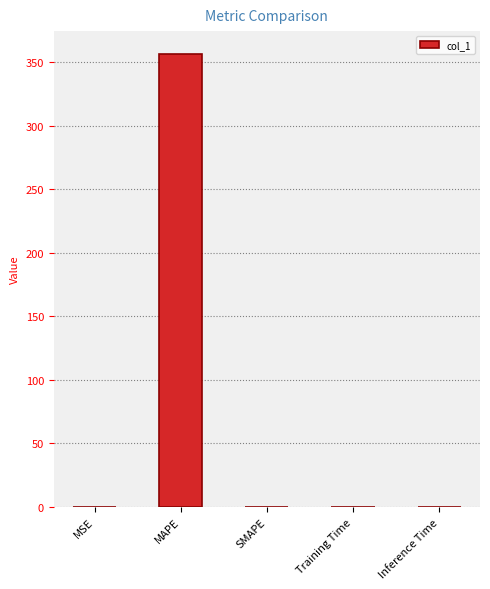

What is the greatest value displayed?

356.5